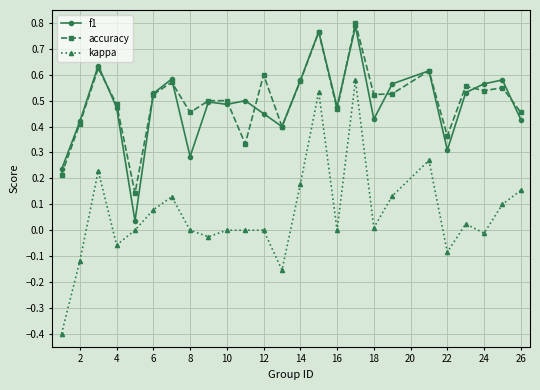

Is this an area chart (filled region under the line)?

No